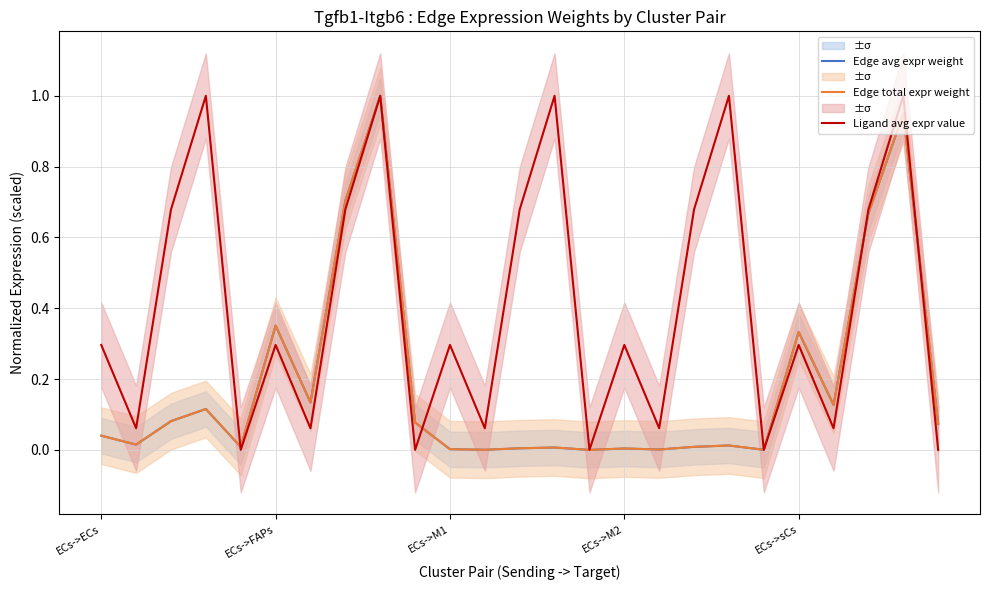

At how many categories does at least one series exceed 0?

24